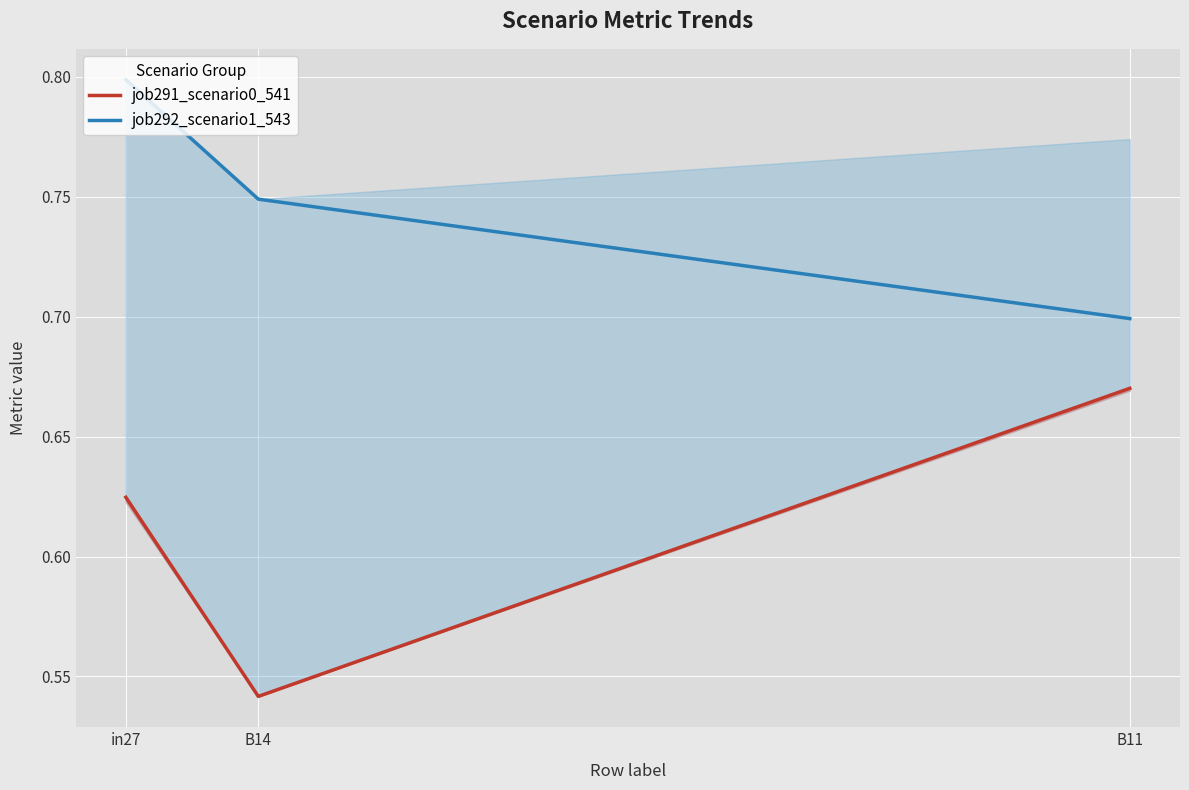

How many job291_scenario0_541 values are between 0 and 1?

3